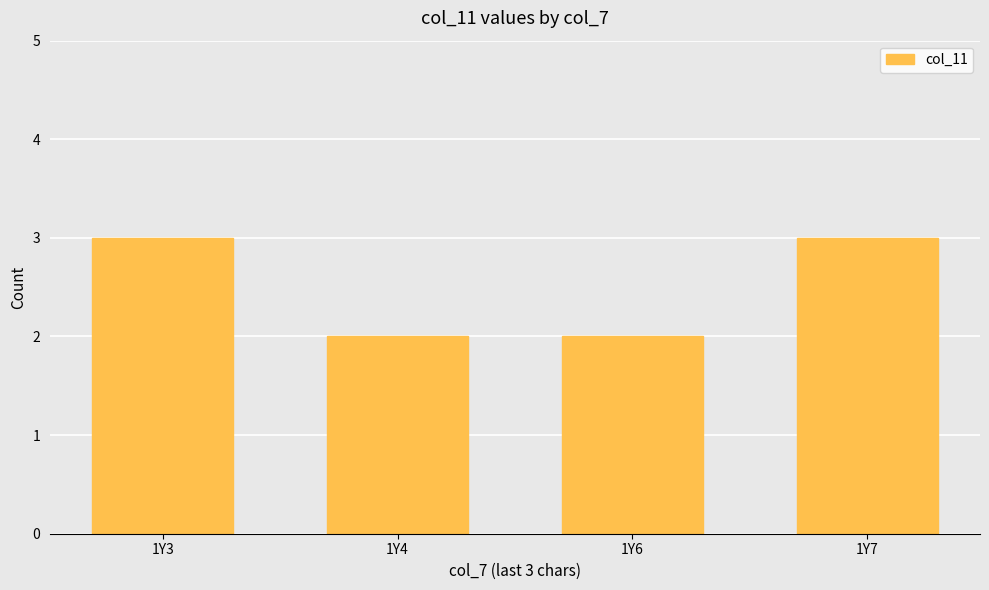

What is the greatest value displayed?

3